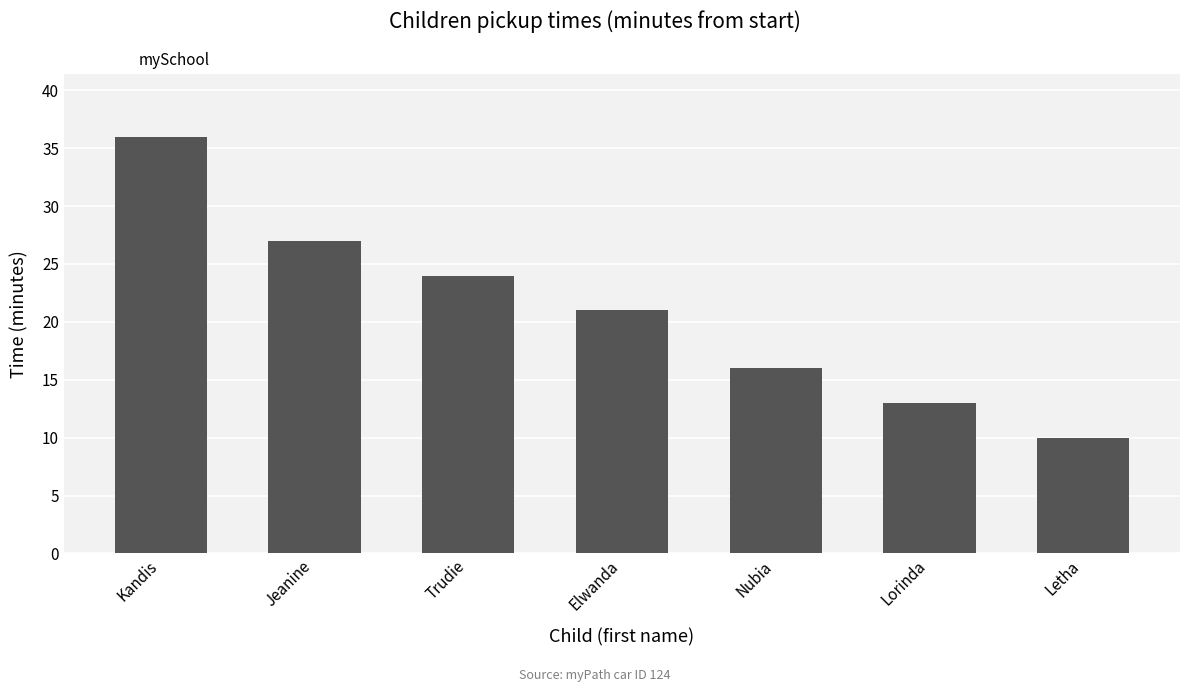

What is the value of the 7th bar from the left?

10